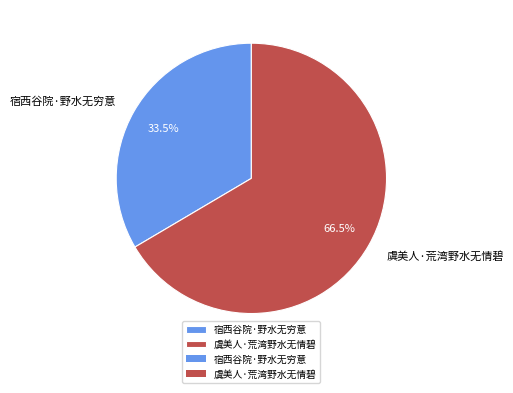

True or false: 宿西谷院·野水无穷意 accounts for 19% of the total.

False